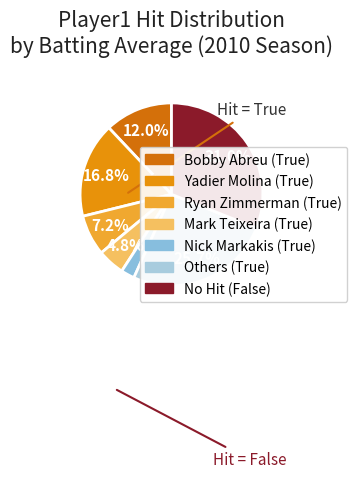

How many slices are in this pie chart?

7